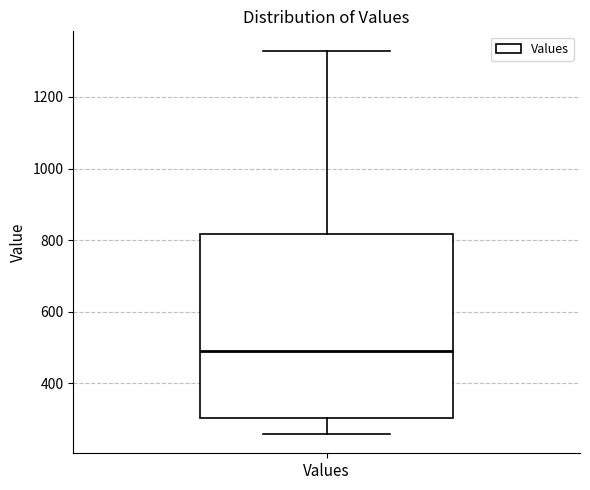

Transcribe this box plot: give where the median line is, the range the box spans, and where the two whiskers end, as read against the y-axis. The values are not printed on the chart, so give them approximately, as read against the axis.

median 480, box 300 to 820, whiskers 260 to 1320